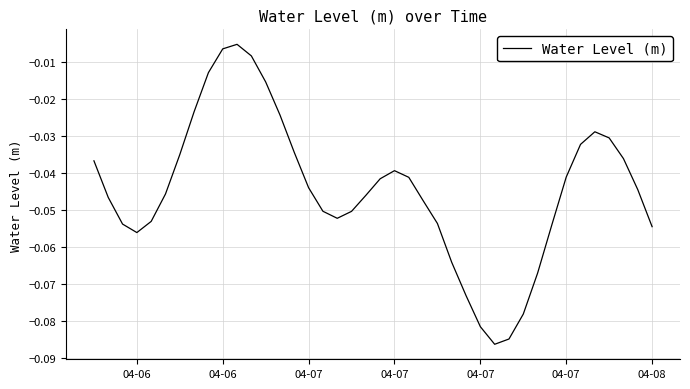

Does the chart display data point markers on the line(s)?

No